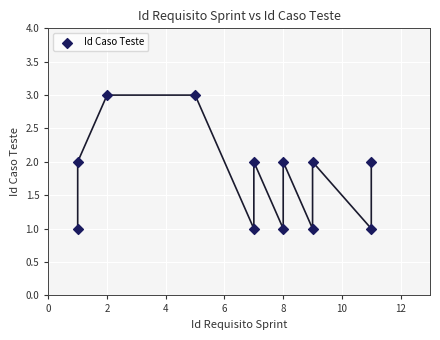

What is the average X value?

7